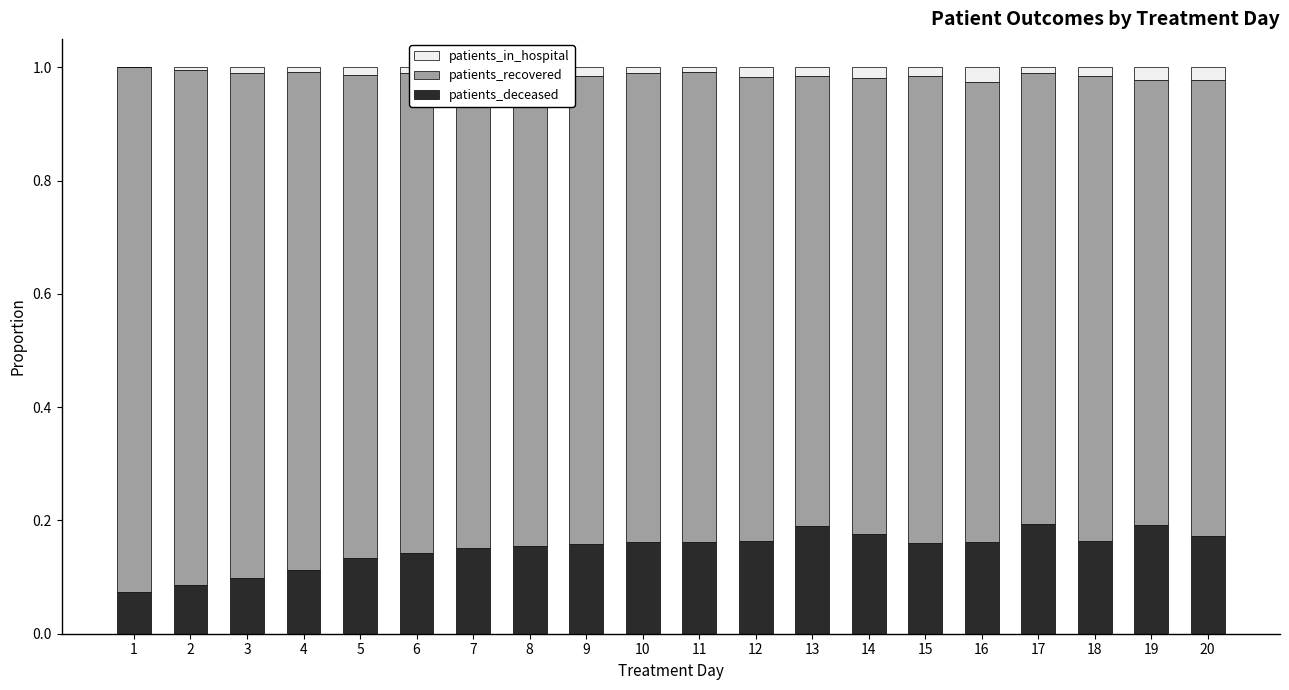

True or false: patients_deceased has a value of 0.2 at 11.

True